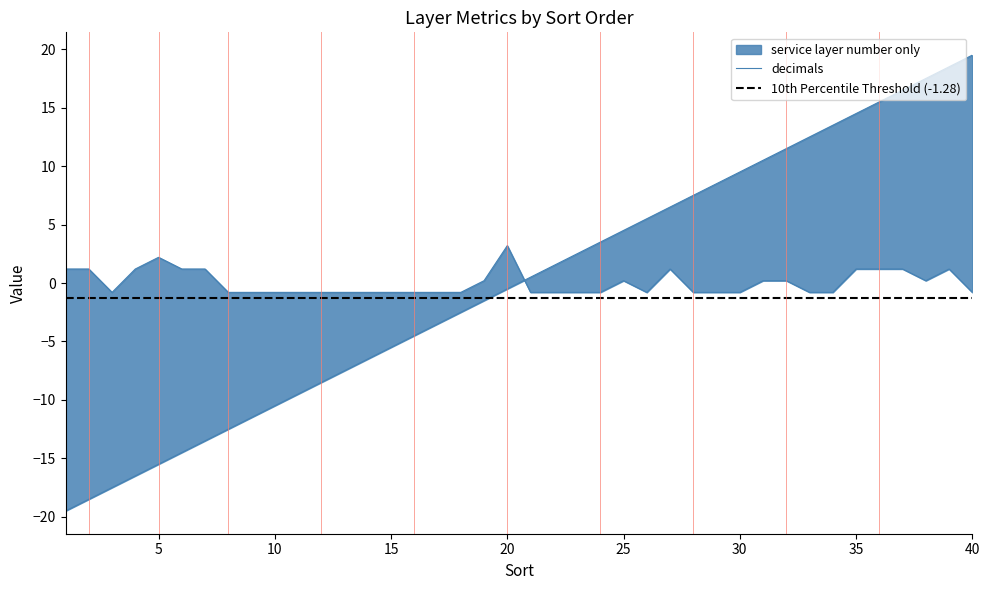

True or false: decimals and service layer number only intersect in this chart.

True